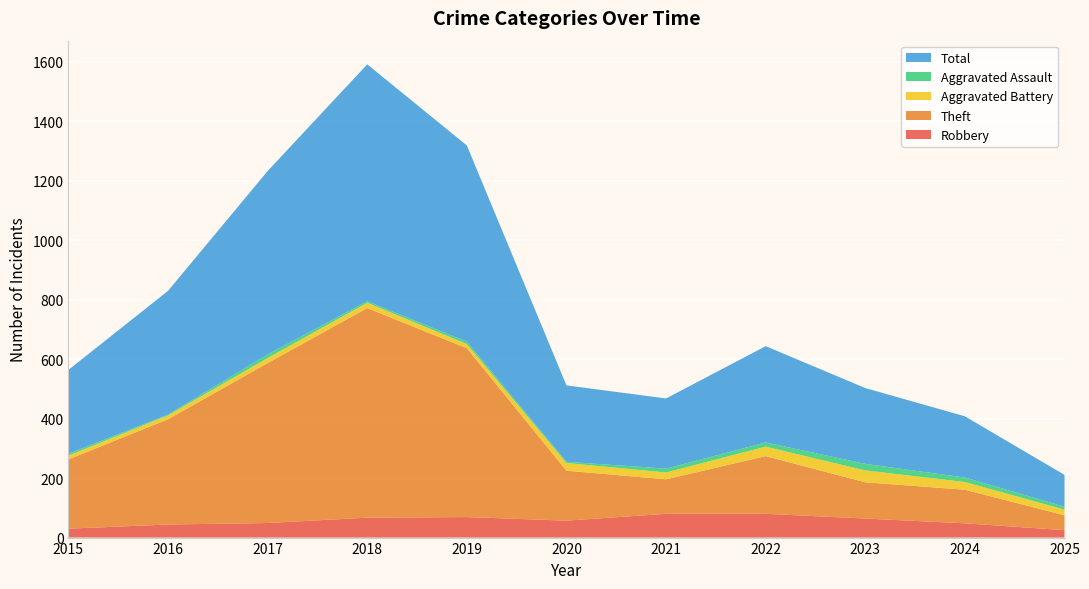

Reading right to left, transcribe all the data shown in this chart.

Robbery: 25	48	64	80	80	57	69	67	49	44	30
Theft: 50	113	122	194	116	168	568	705	538	354	233
Aggravated Battery: 19	26	40	32	23	26	14	18	17	13	13
Aggravated Assault: 10	15	22	14	13	4	8	5	12	3	6
Total: 107	206	255	324	236	257	660	797	617	416	282